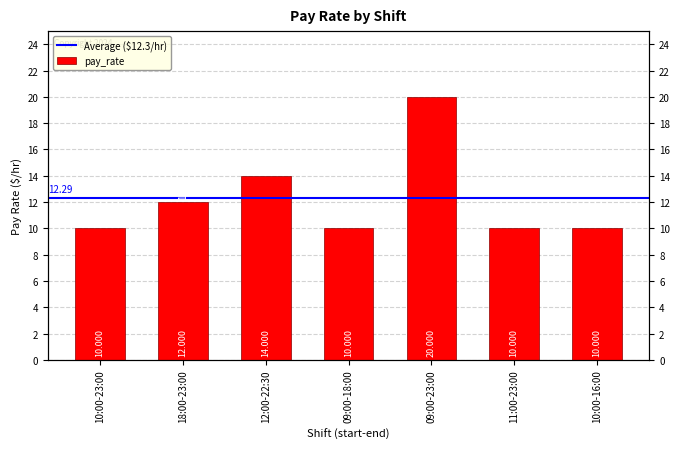

How many distinct data groups are displayed?

1